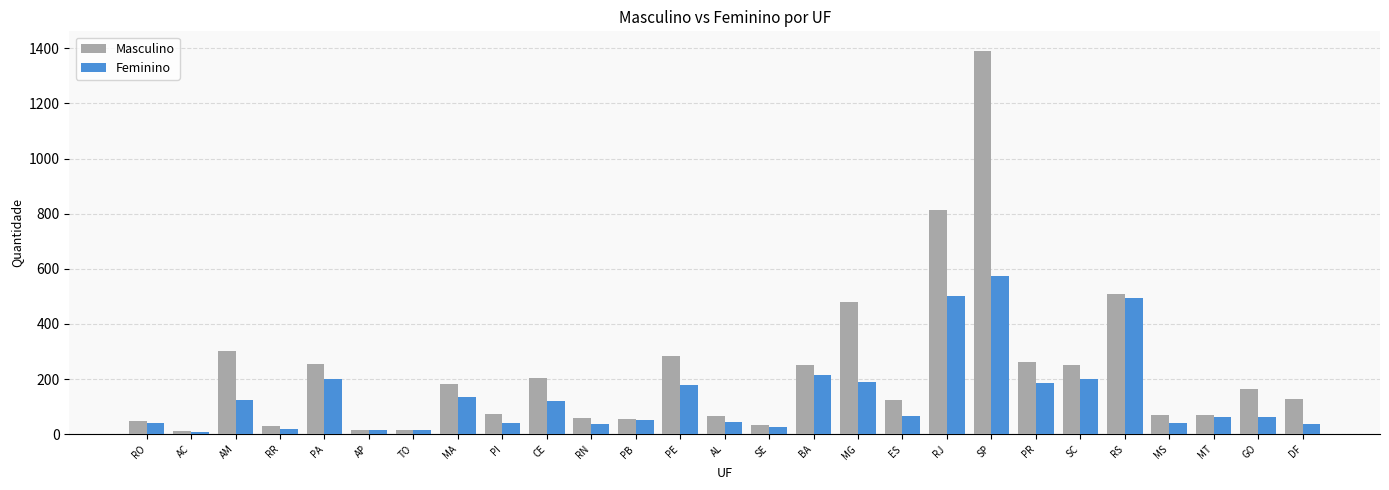

What is the difference between the Masculino values at DF and MT?

56